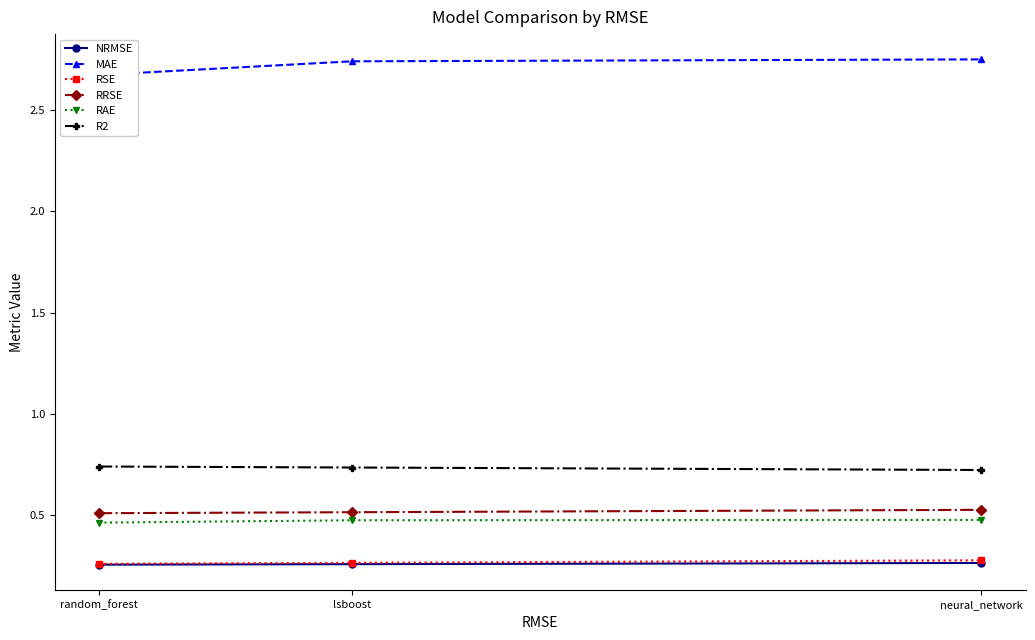

Reading left to right, what are all the values shown in this chart?

NRMSE: random_forest=0.3	lsboost=0.3	neural_network=0.3
MAE: random_forest=2.7	lsboost=2.7	neural_network=2.8
RSE: random_forest=0.3	lsboost=0.3	neural_network=0.3
RRSE: random_forest=0.5	lsboost=0.5	neural_network=0.5
RAE: random_forest=0.5	lsboost=0.5	neural_network=0.5
R2: random_forest=0.7	lsboost=0.7	neural_network=0.7